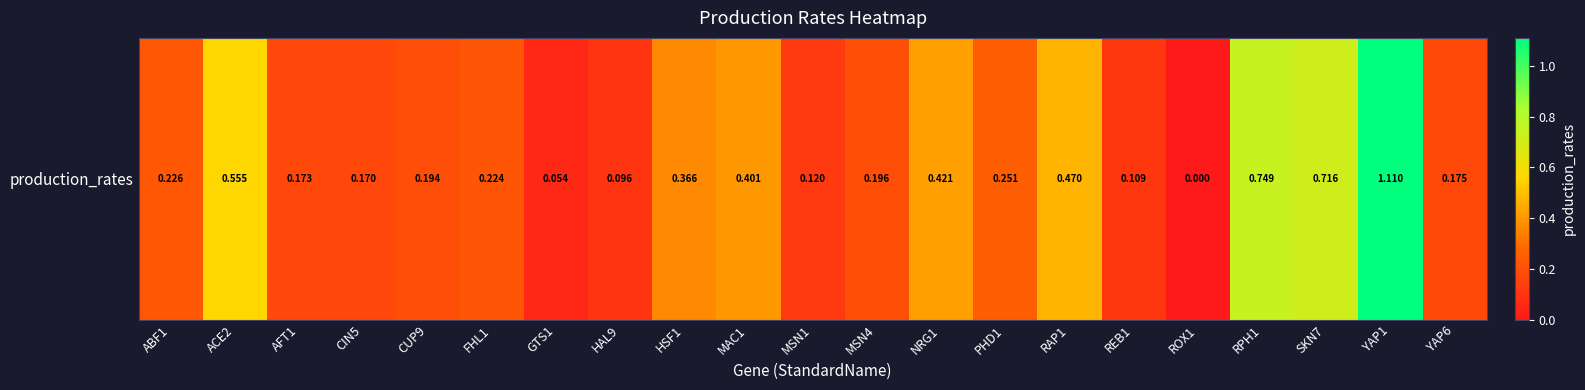

Which category has the highest value across all series?

YAP1